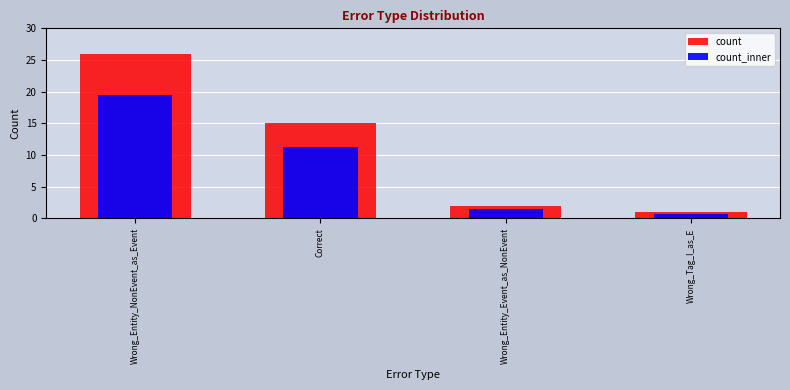

How many groups of bars are there?

4